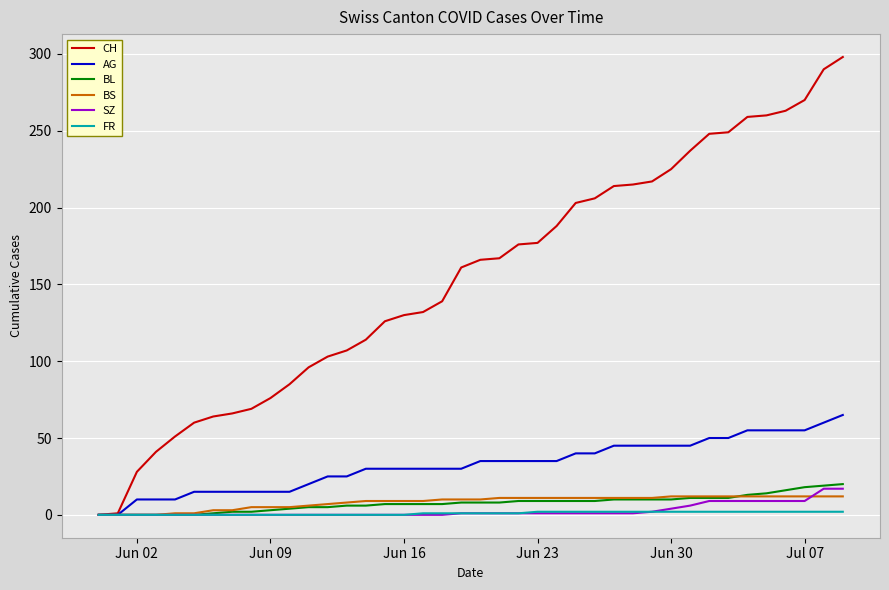

What is the maximum value shown in the chart?

298